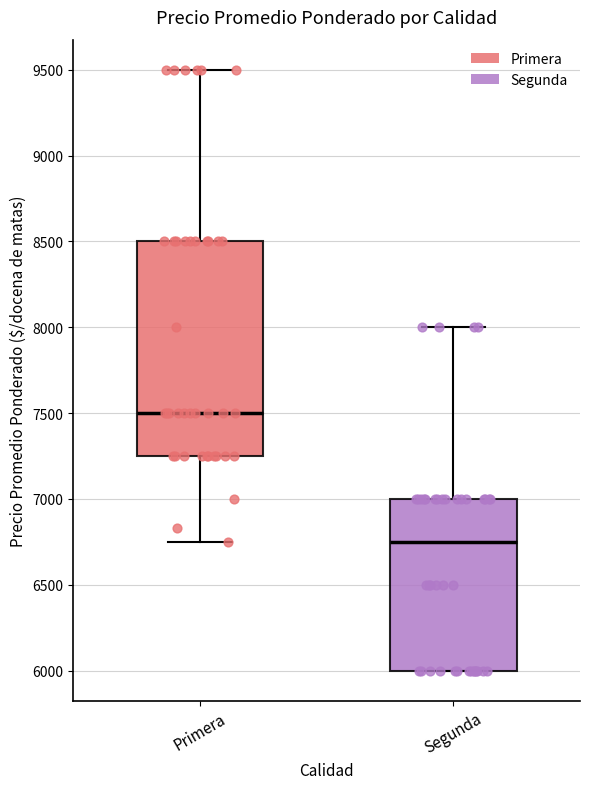

Where does the median line of the box for Segunda sit on the y-axis? The values are not printed on the chart, so give them approximately, as read against the axis.

6750